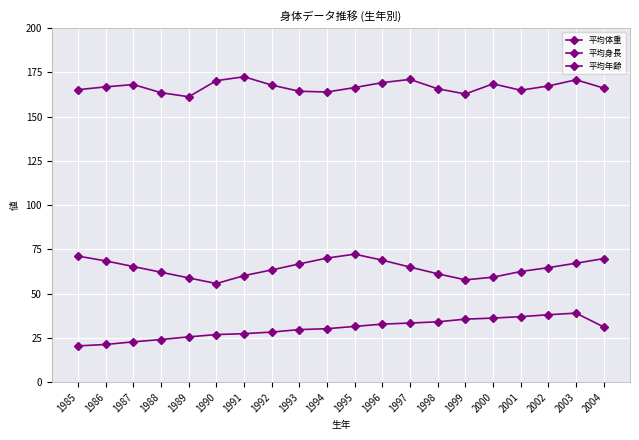

Is this an area chart (filled region under the line)?

No